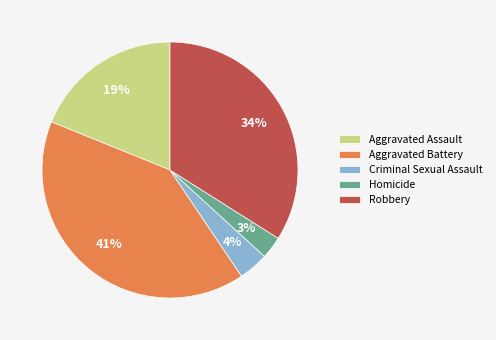

Which category has the smallest portion of the pie?

Homicide